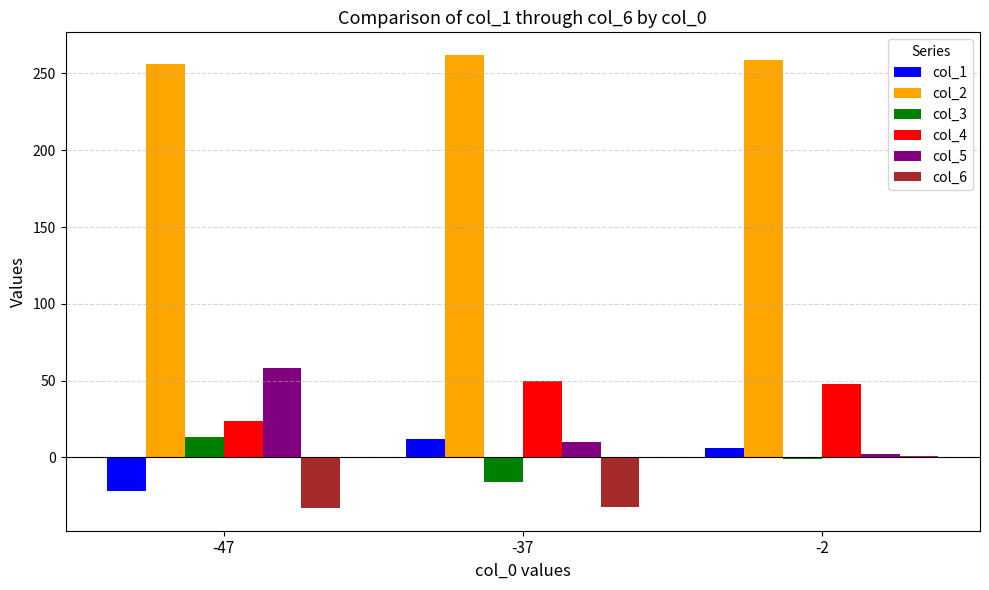

The col_5 series shows 10 at -37. True or false?

True